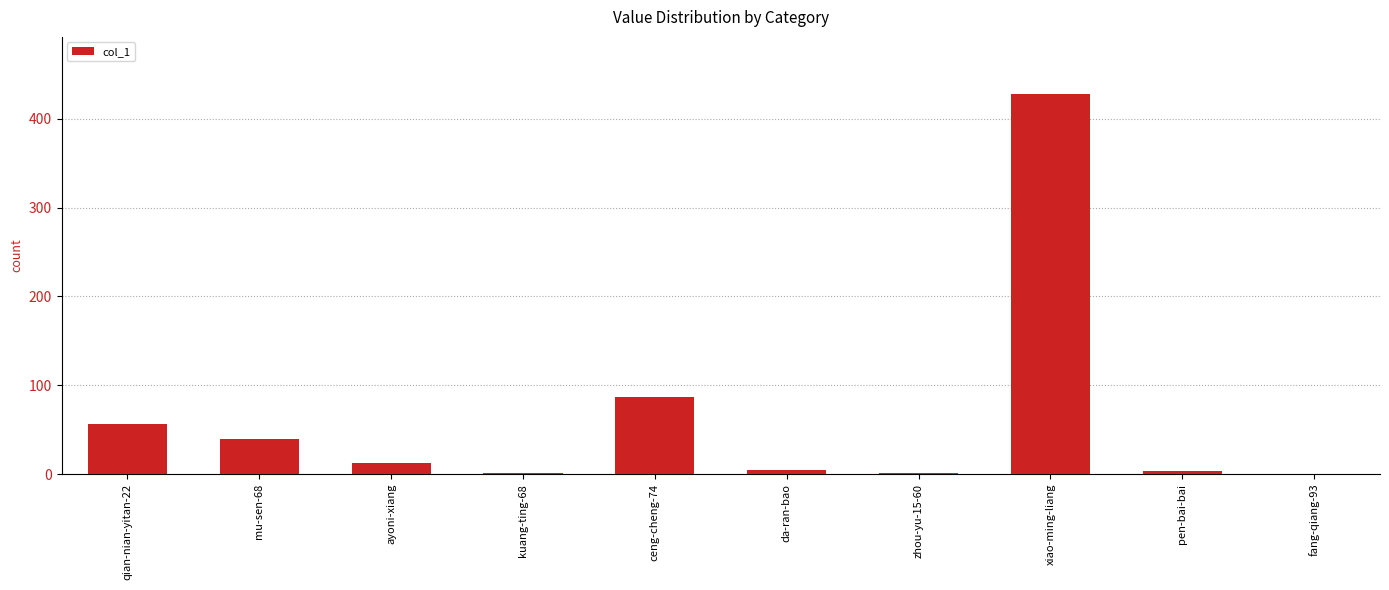

Where is the data nearest to the value 214?

ceng-cheng-74